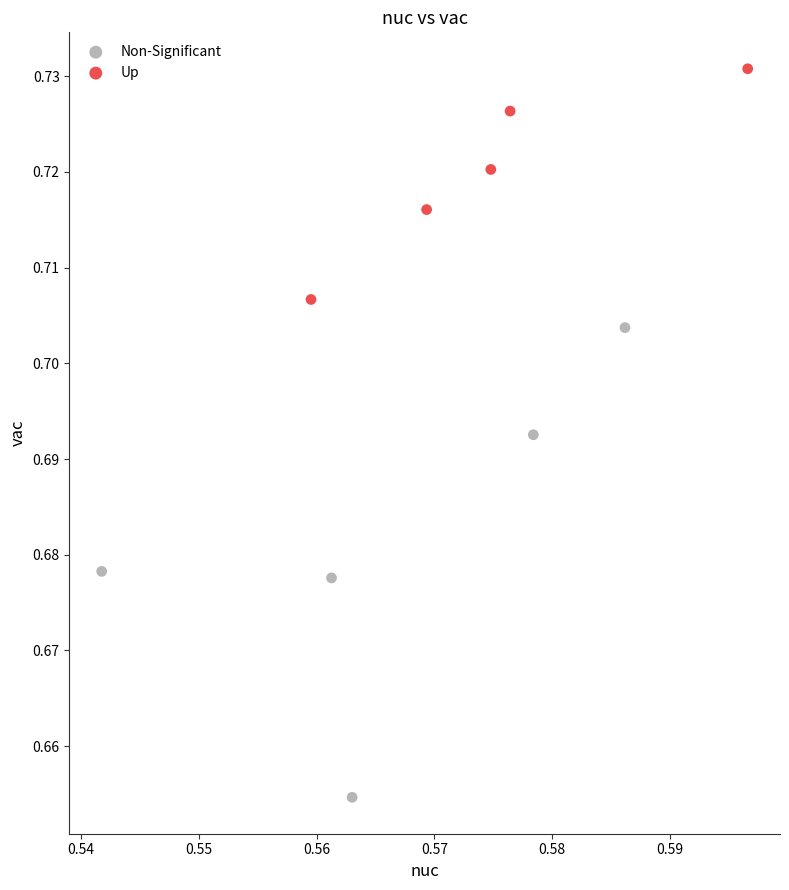

Which series contains the lowest Y value?

Non-Significant